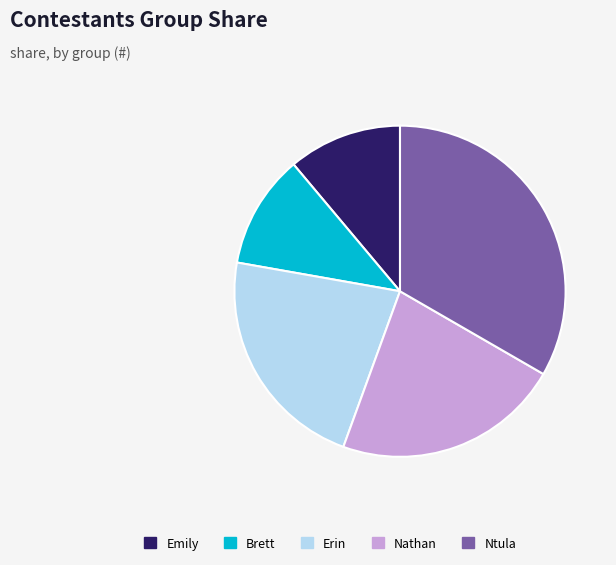

Combined, do Ntula and Nathan account for over 50%?

Yes